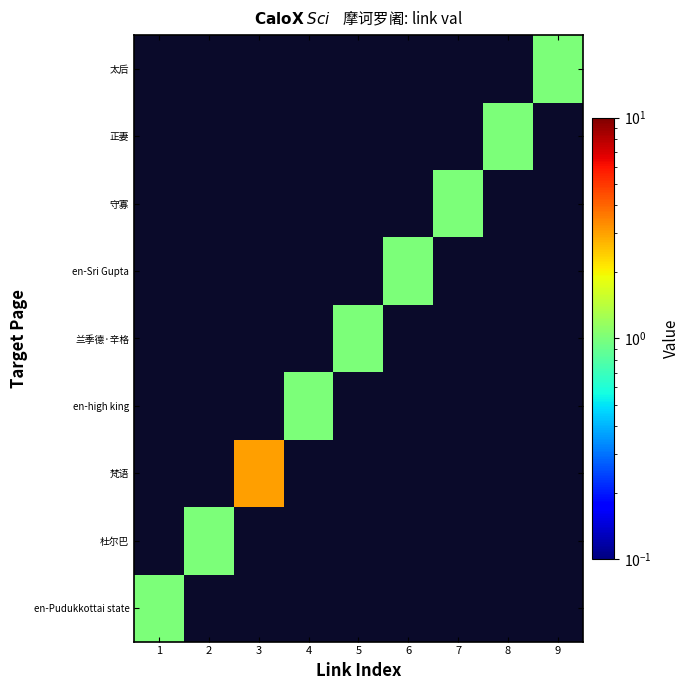

How many series are shown in this chart?

9